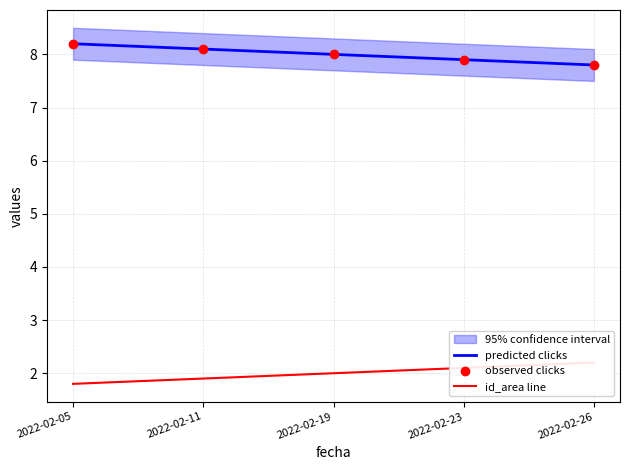

Which series reaches the maximum Y coordinate?

predicted clicks